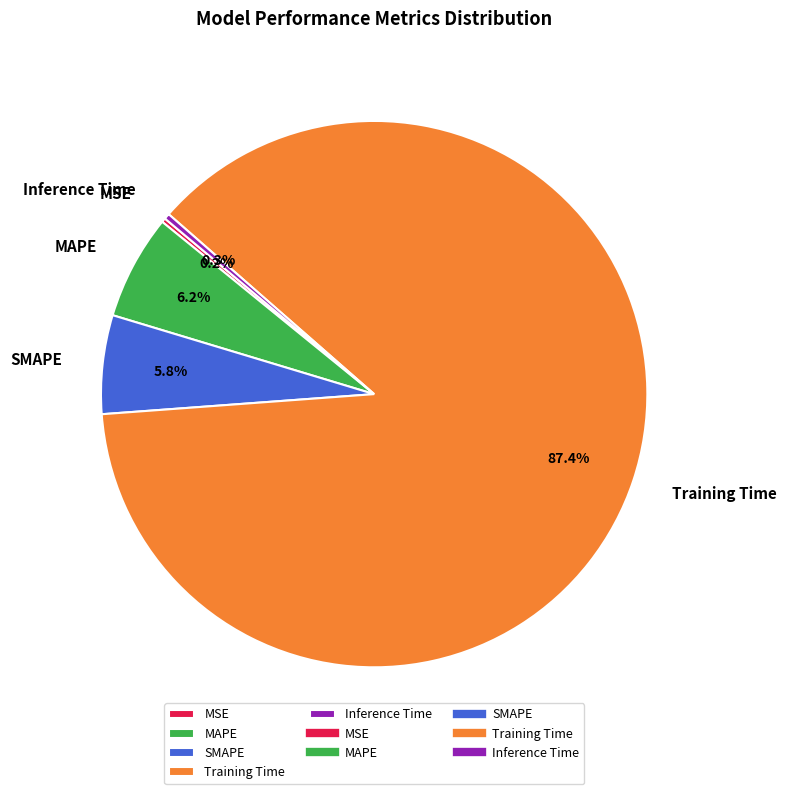

The SMAPE slice represents 6% of the pie. True or false?

True